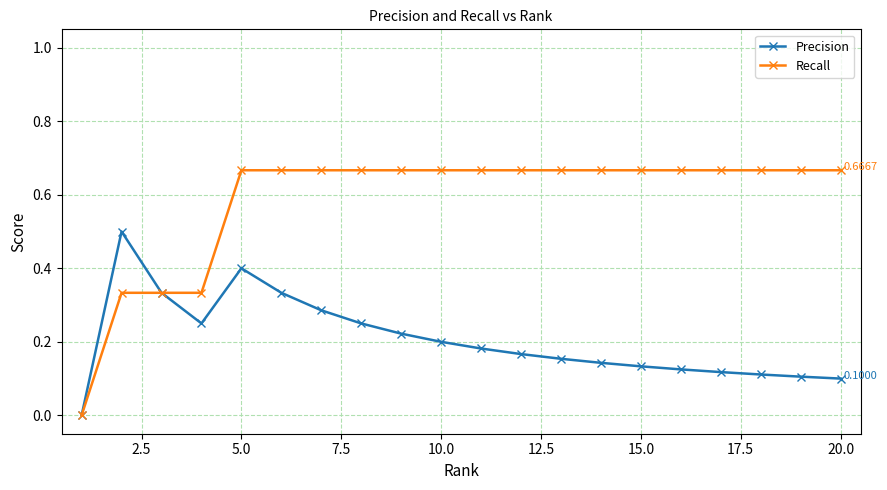

How many data points does each series have?

20